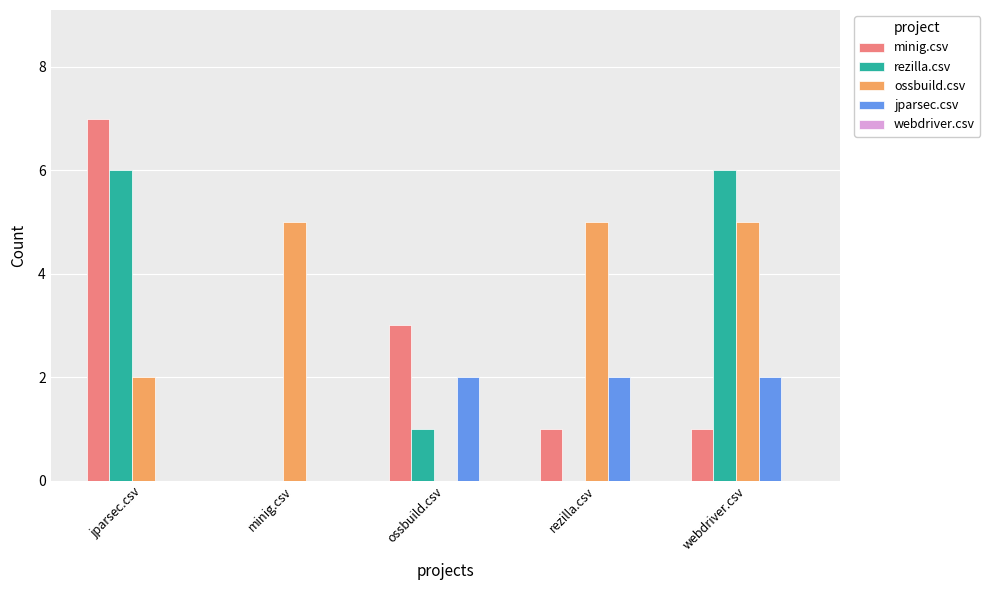

The value of ossbuild.csv at webdriver.csv is 5. True or false?

True